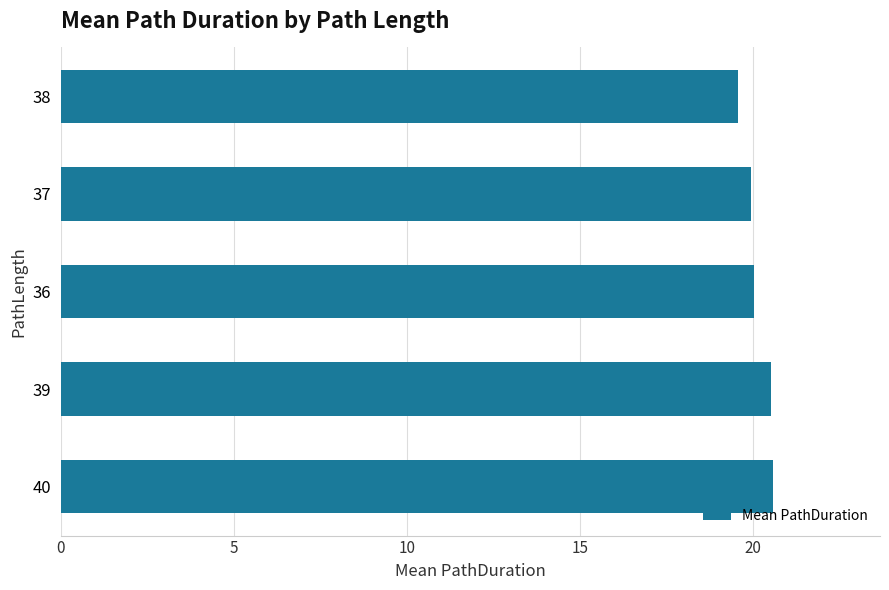

What is the change in value from 39 to 38?

-1.0